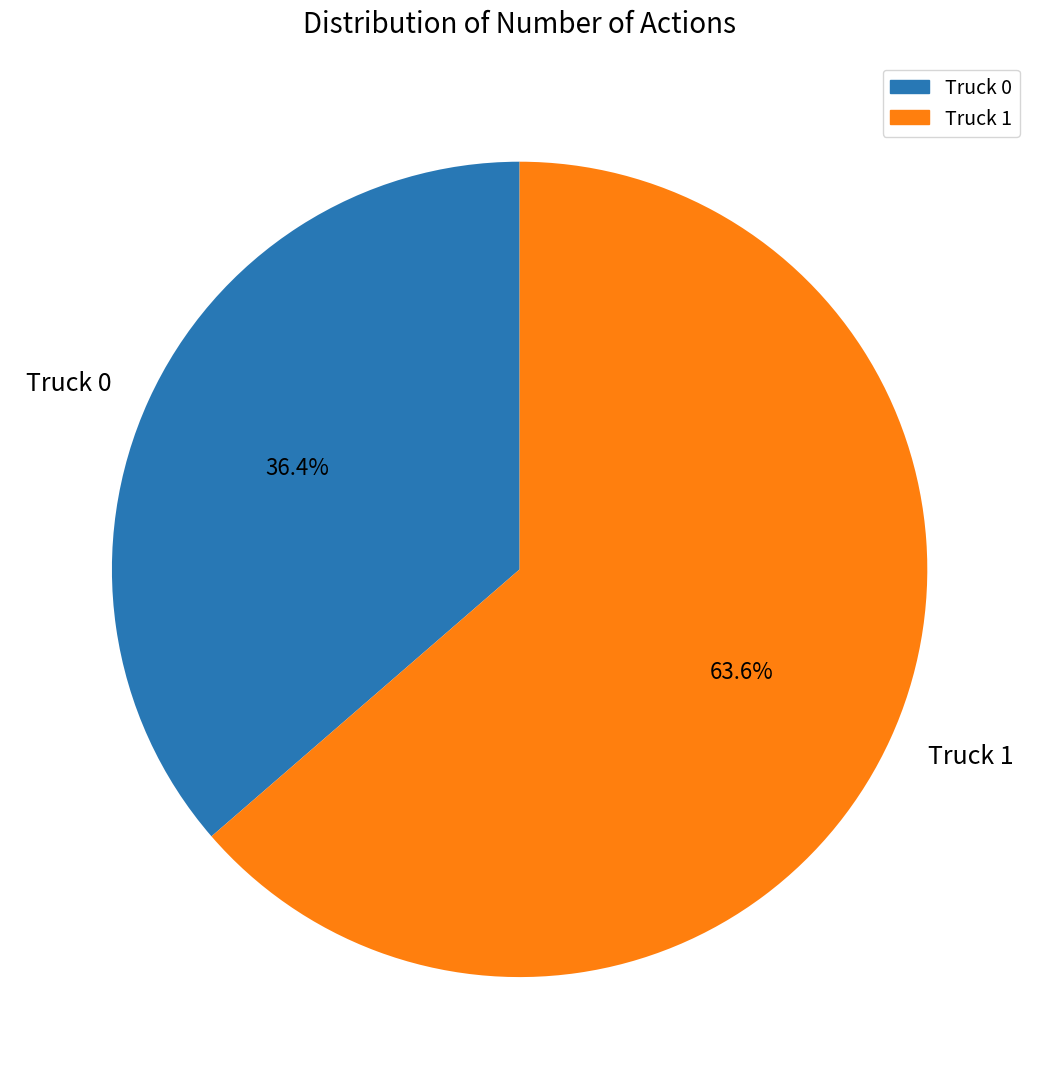

True or false: Truck 1 accounts for 64% of the total.

True